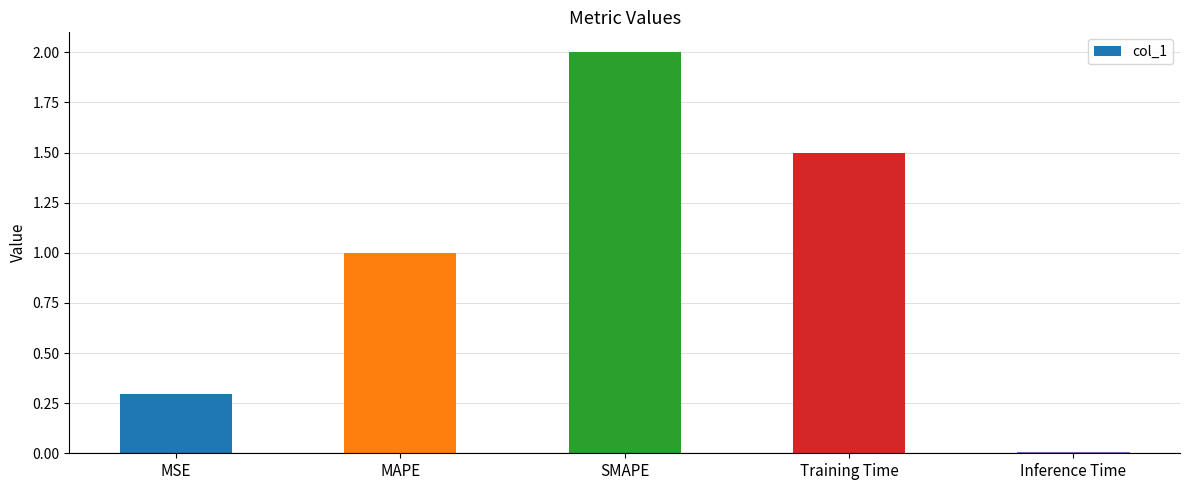

The value at MSE is 0.4. True or false?

False